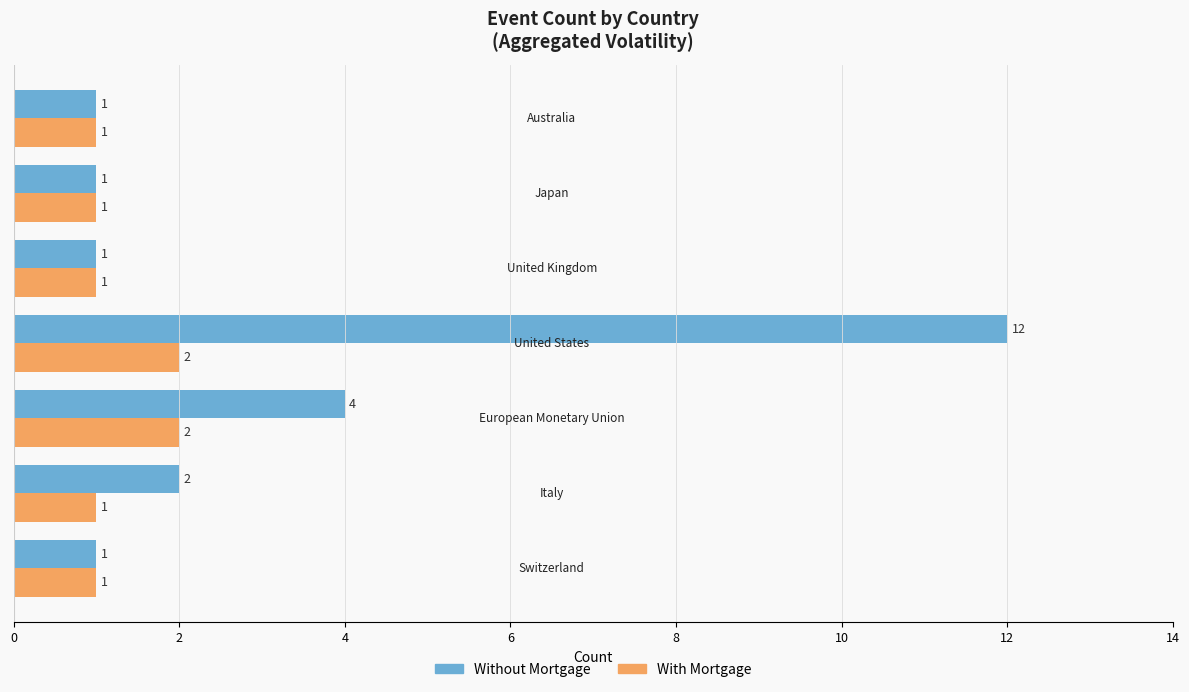

Which series has the largest range (max minus min)?

Without Mortgage